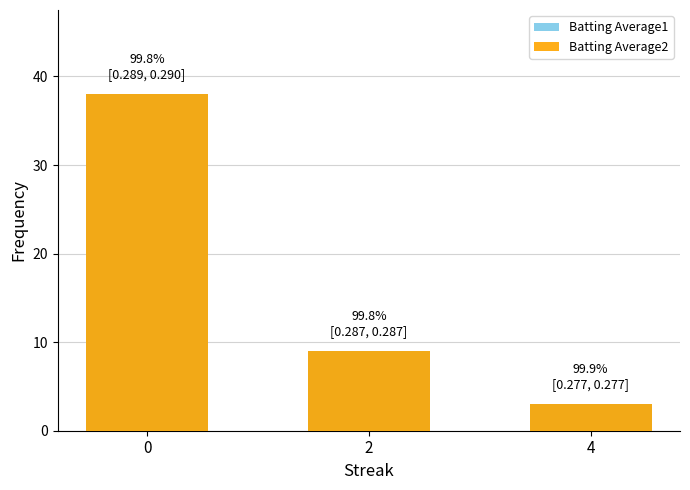

How many data points in Batting Average2 are less than 9?

1